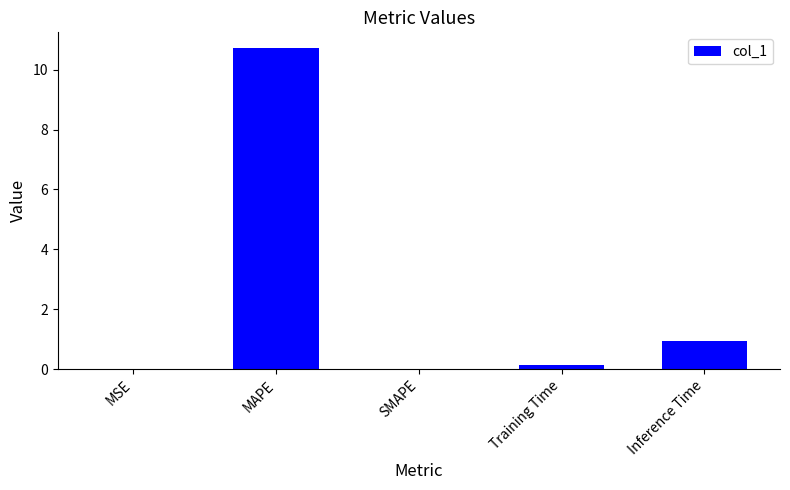

What is the maximum value shown in the chart?

10.7